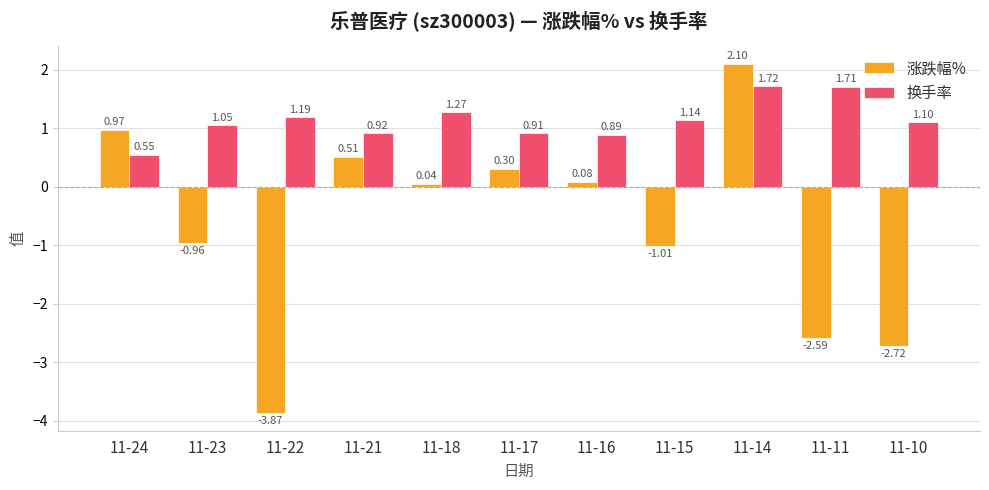

Rank the series by their average value, from lowest to highest.

涨跌幅%, 换手率